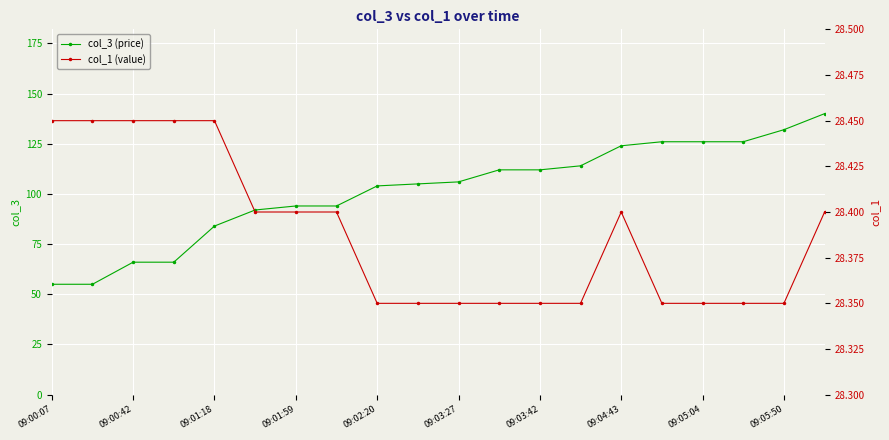

What is the lowest value of the col_3 (price) series?

55